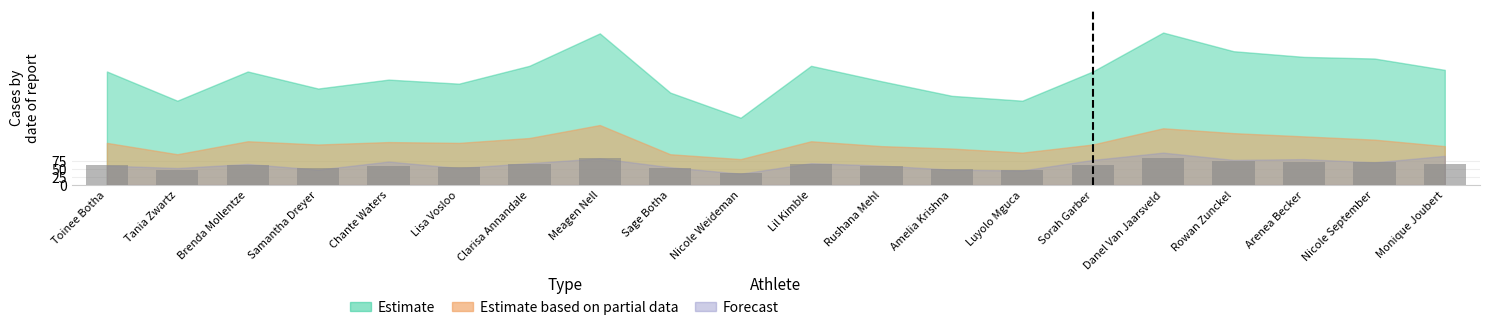

Between Lisa Vosloo and Nicole Weideman, which series saw the biggest shift?

Estimate